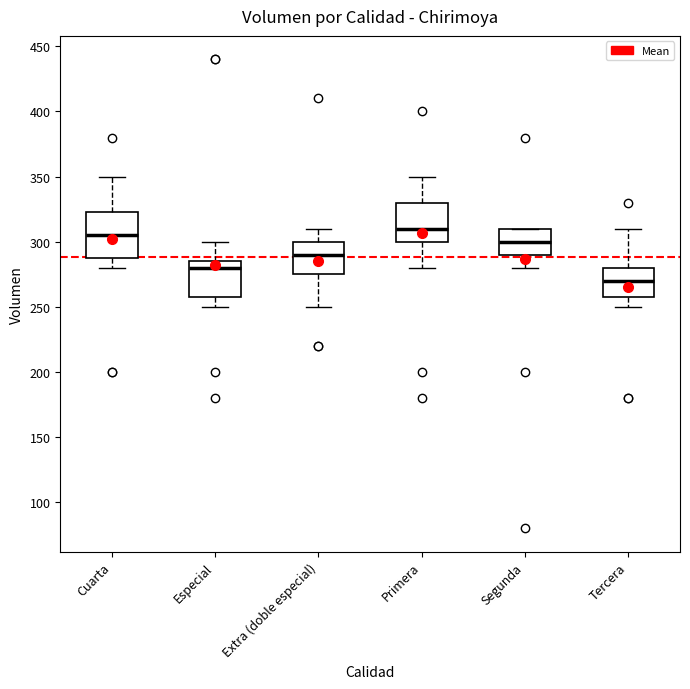

Reading left to right, transcribe this box plot: for each box, give where its median line is, the range the box spans, and where its two whiskers end, as read against the y-axis. The values are not printed on the chart, so give them approximately, as read against the axis.

Cuarta: median 305, box 290 to 325, whiskers 280 to 350
Especial: median 280, box 260 to 285, whiskers 250 to 300
Extra (doble especial): median 290, box 275 to 300, whiskers 250 to 310
Primera: median 310, box 300 to 330, whiskers 280 to 350
Segunda: median 300, box 290 to 310, whiskers 280 to 310
Tercera: median 270, box 260 to 280, whiskers 250 to 310